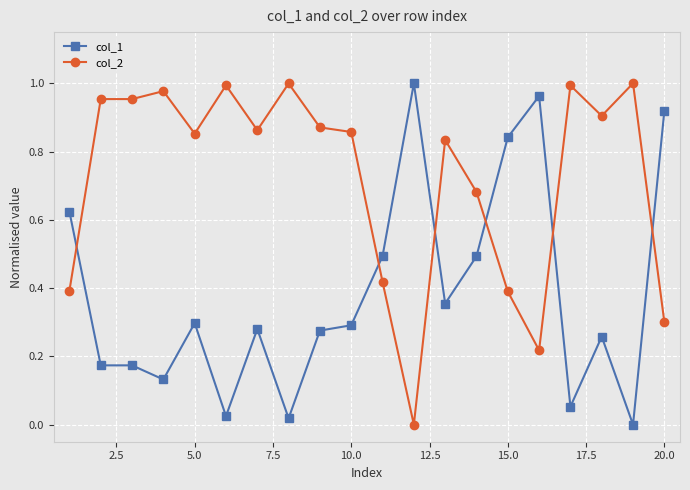

What is the sum of all col_2 values?

14.5